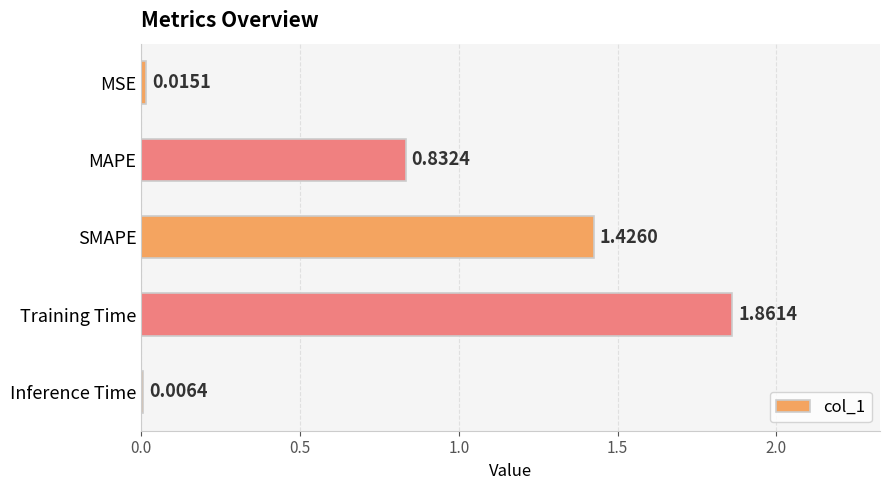

At which category does the chart reach its peak across all series?

Training Time